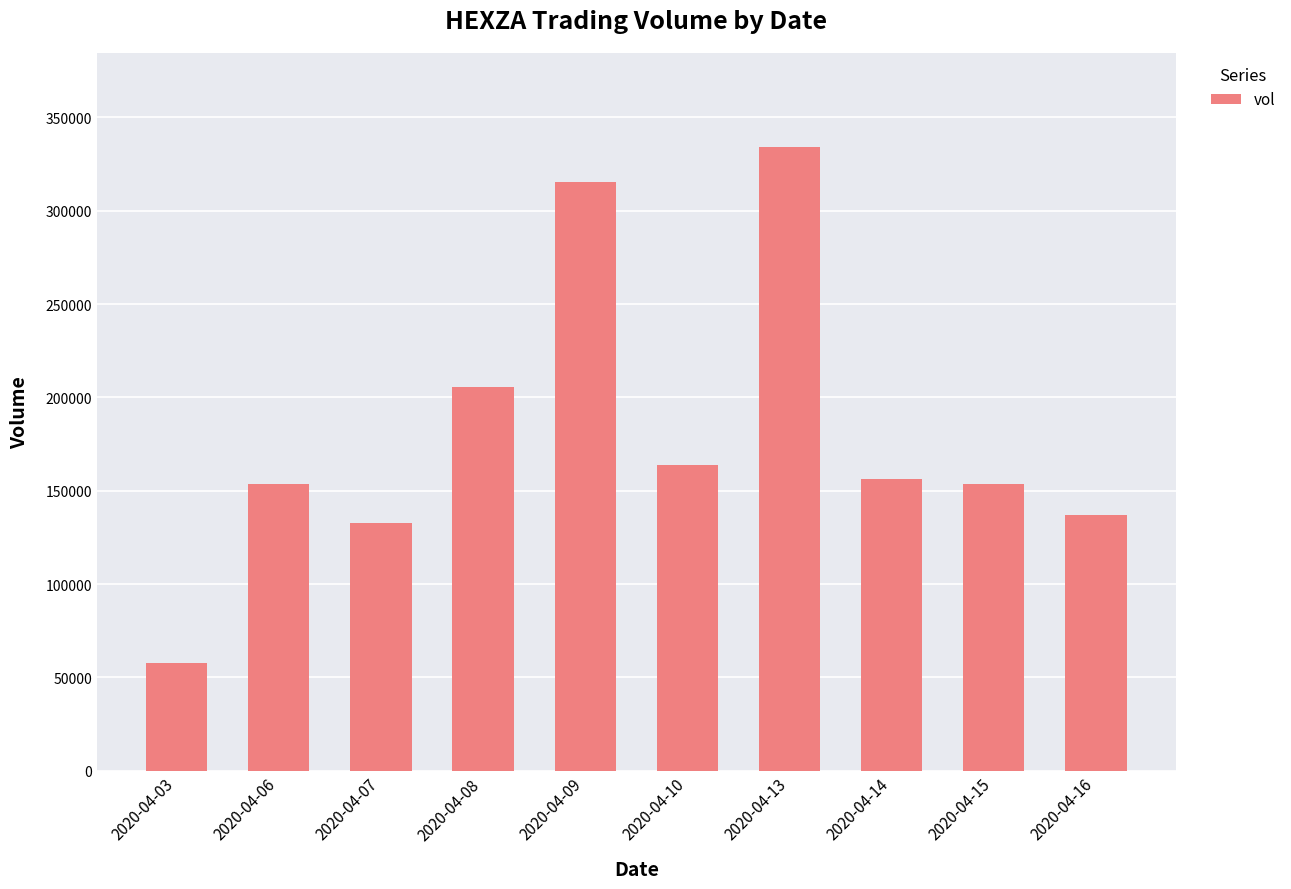

Between 2020-04-13 and 2020-04-08, which is larger?

2020-04-13